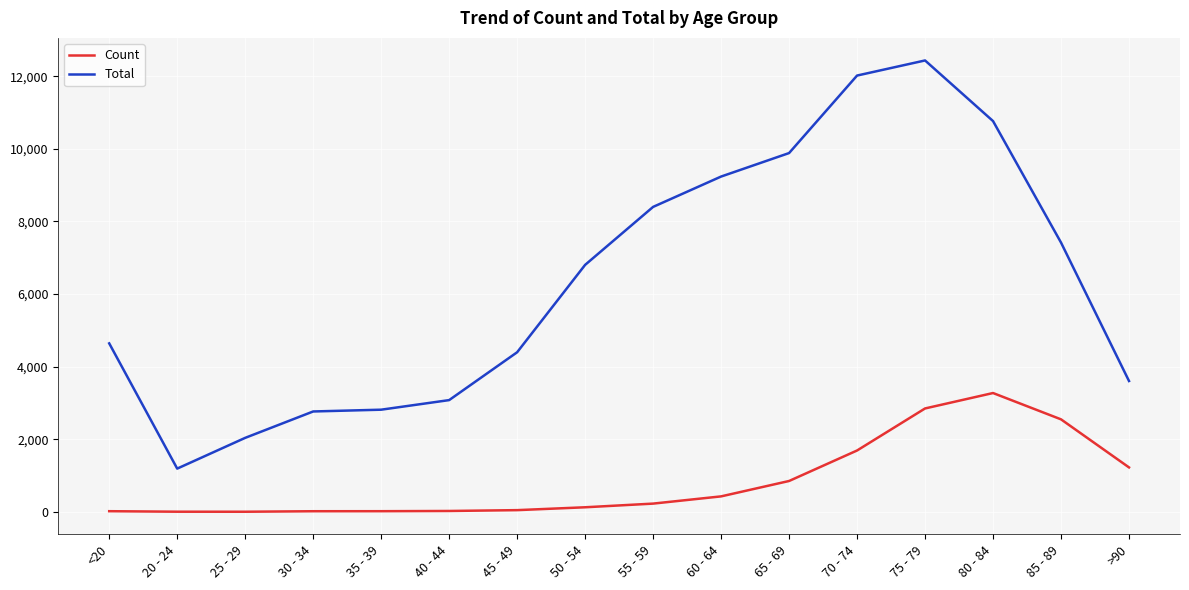

What is the difference between the maximum and minimum values in the Count series?

3270